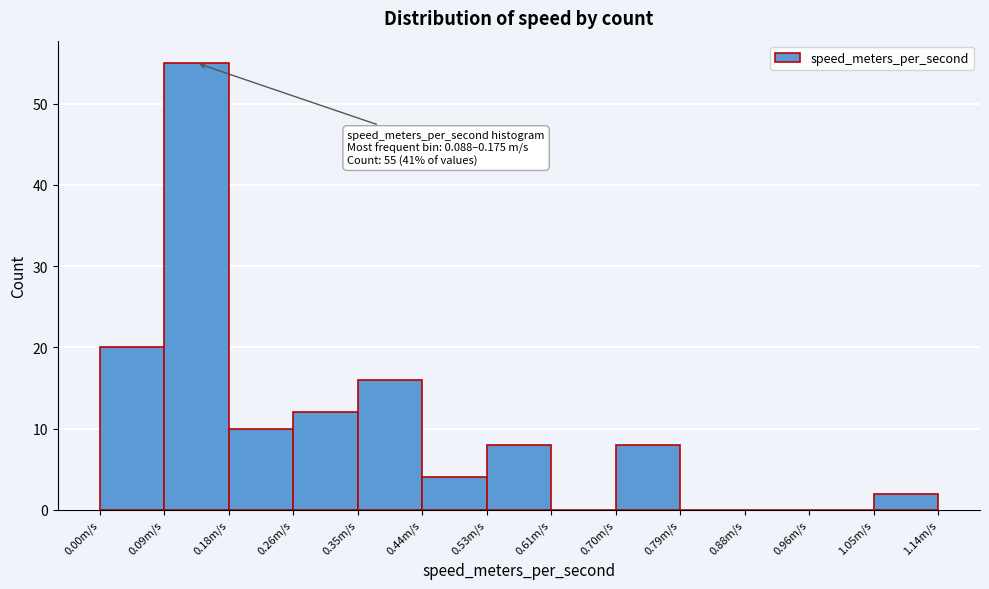

Which range on the x-axis has the tallest bar?

0.09 to 0.18